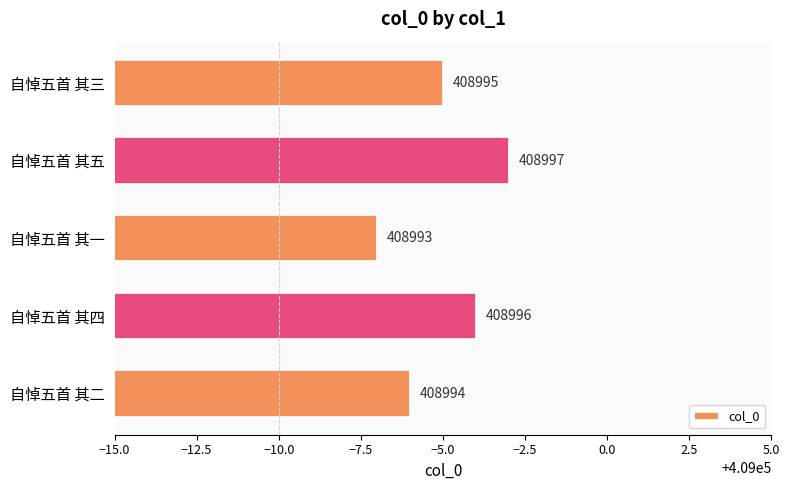

Count the number of categories in the chart.

5